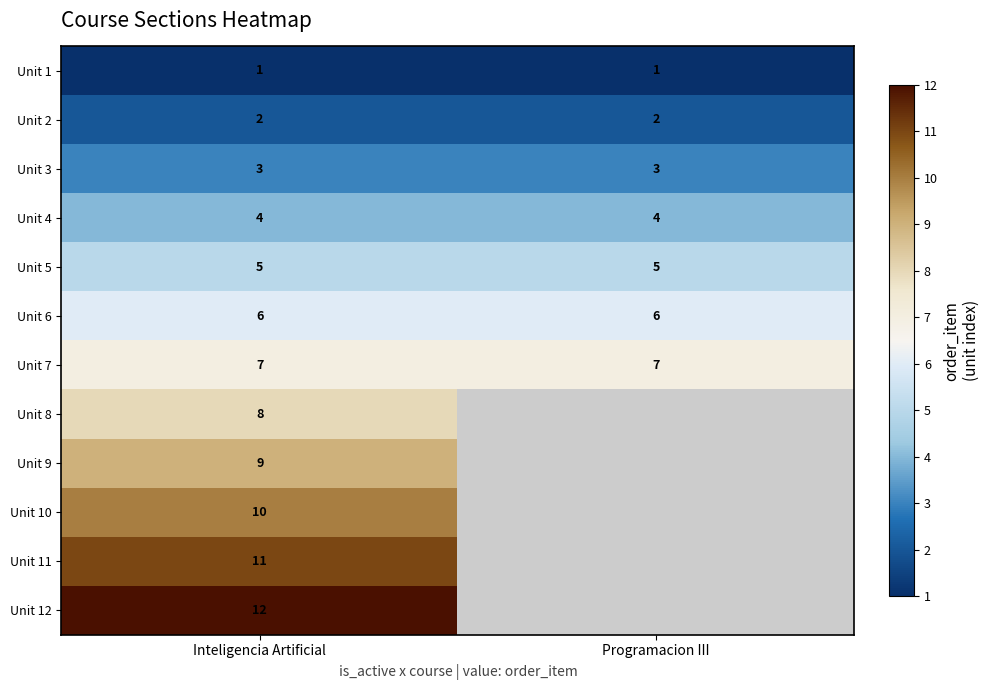

What is the difference between the highest and lowest values at Inteligencia Artificial?

11